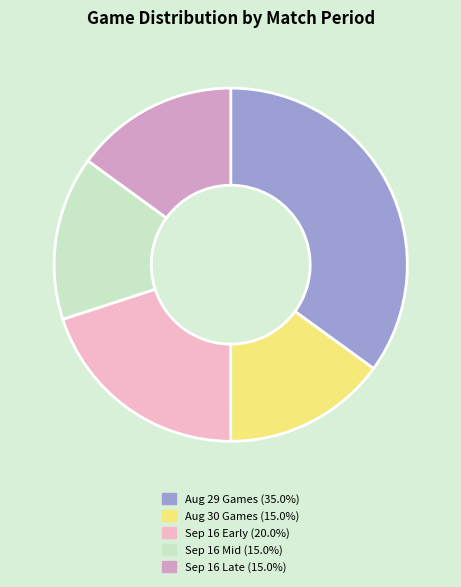

Approximately how many times larger is the value at Sep 16 Late (15.0%) compared to Sep 16 Early (20.0%)?

0.7